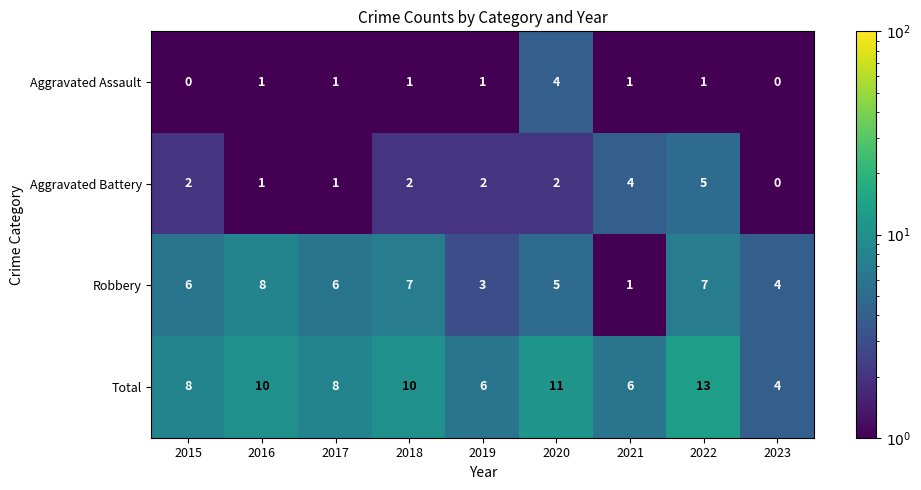

List the series in order of their peak value, highest first.

Total, Robbery, Aggravated Battery, Aggravated Assault